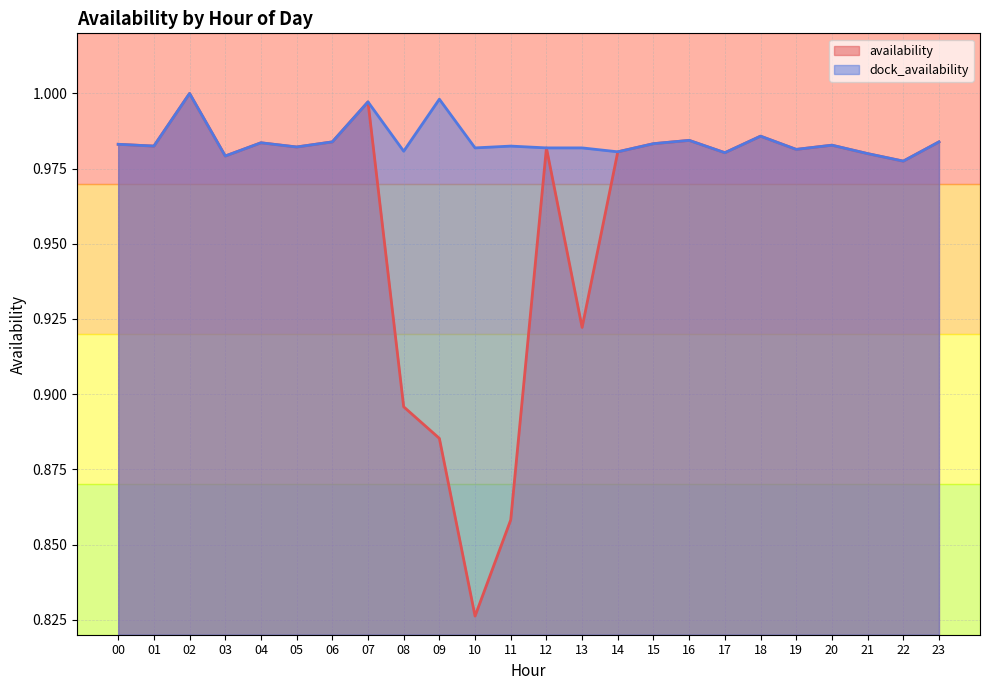

True or false: availability has a value of 0.3 at 16.

False